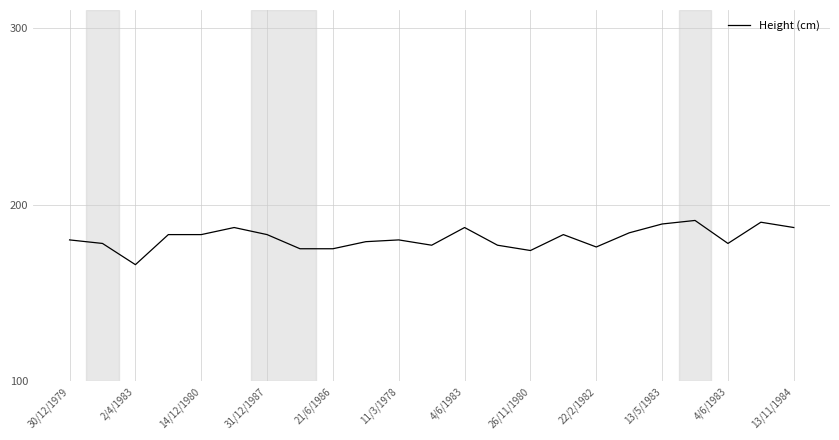

What is the difference between the maximum and minimum values?

25